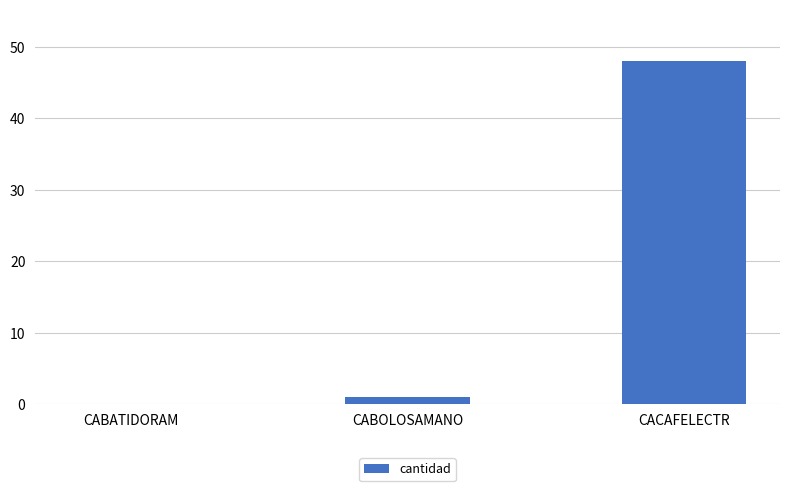

Read the value at CACAFELECTR, to the nearest 10.

50